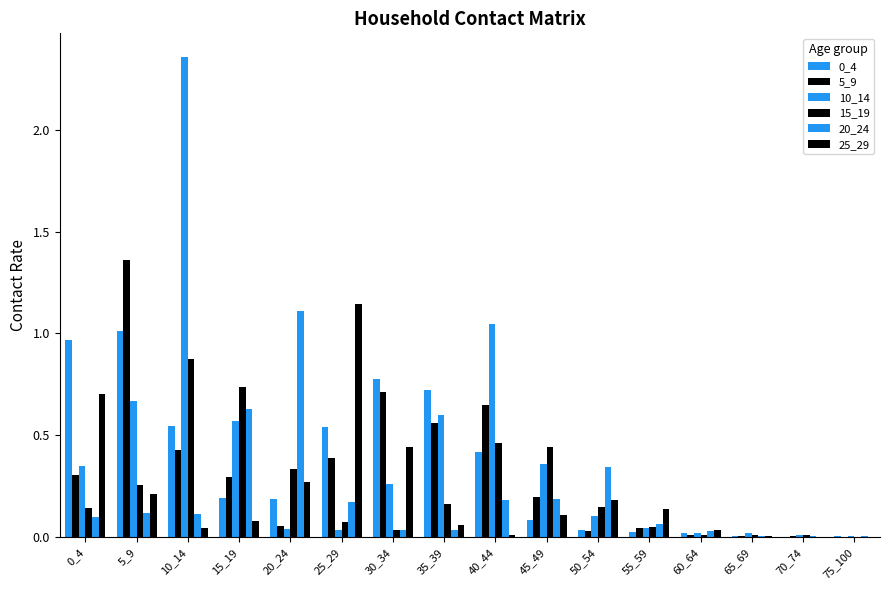

What is the maximum value shown in the chart?

2.4